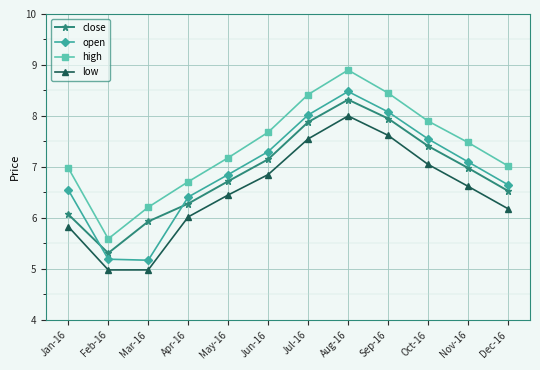

What are all the series names shown in the legend?

close, open, high, low